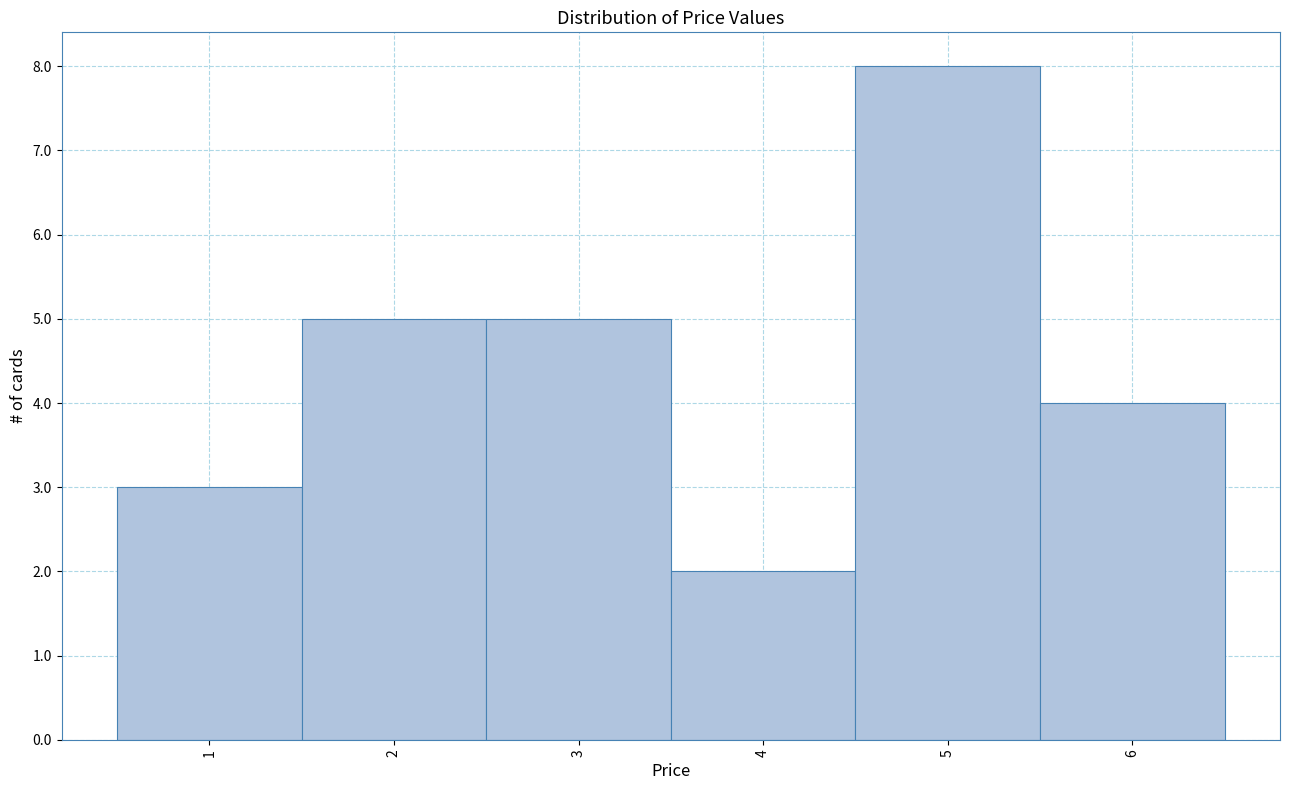

Over which range of the x-axis is the bar tallest?

4.5 to 5.5